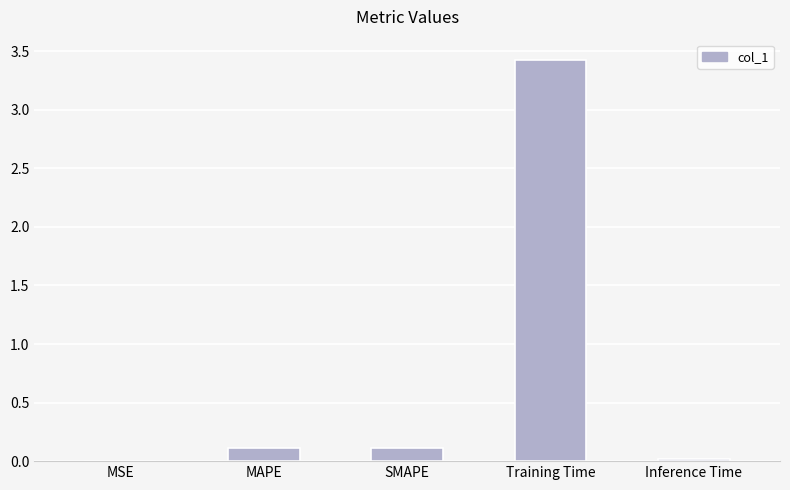

What is the sum of all values?

3.7